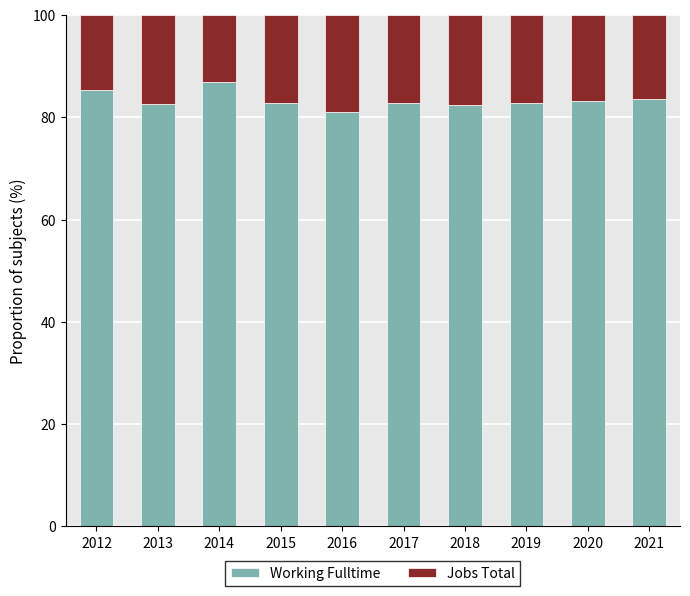

What is the maximum value for Working Fulltime?

87.0